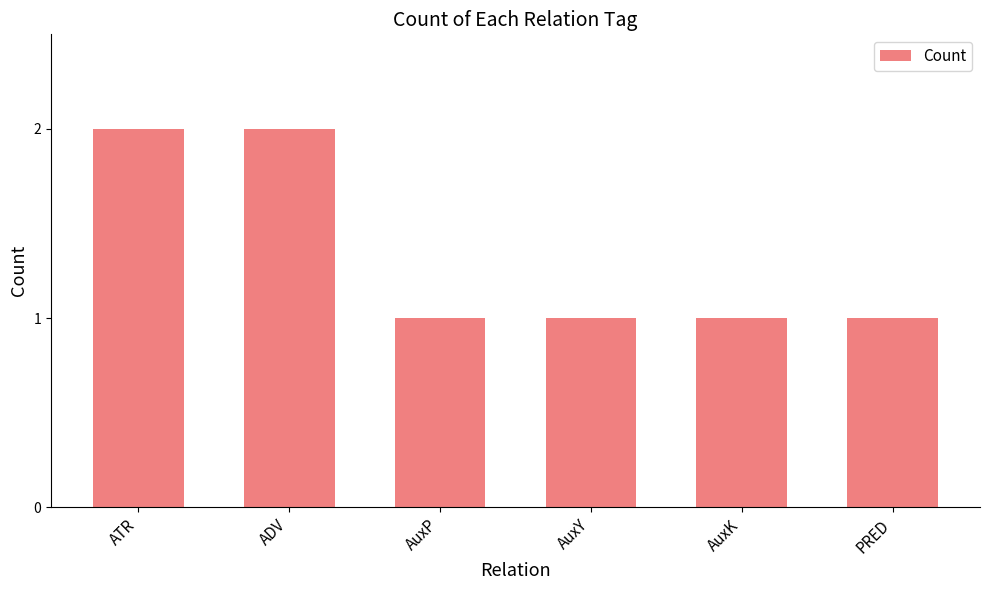

The chart shows a value of 2 at PRED. True or false?

False